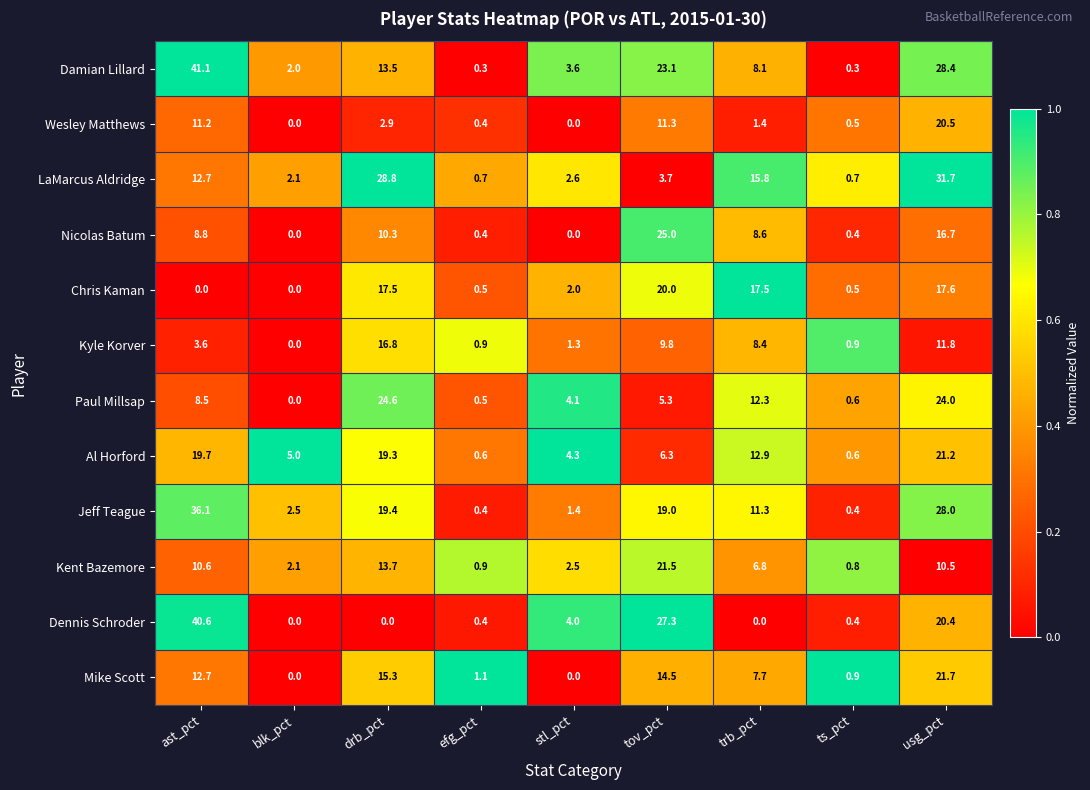

Which series has the widest spread of values?

Damian Lillard